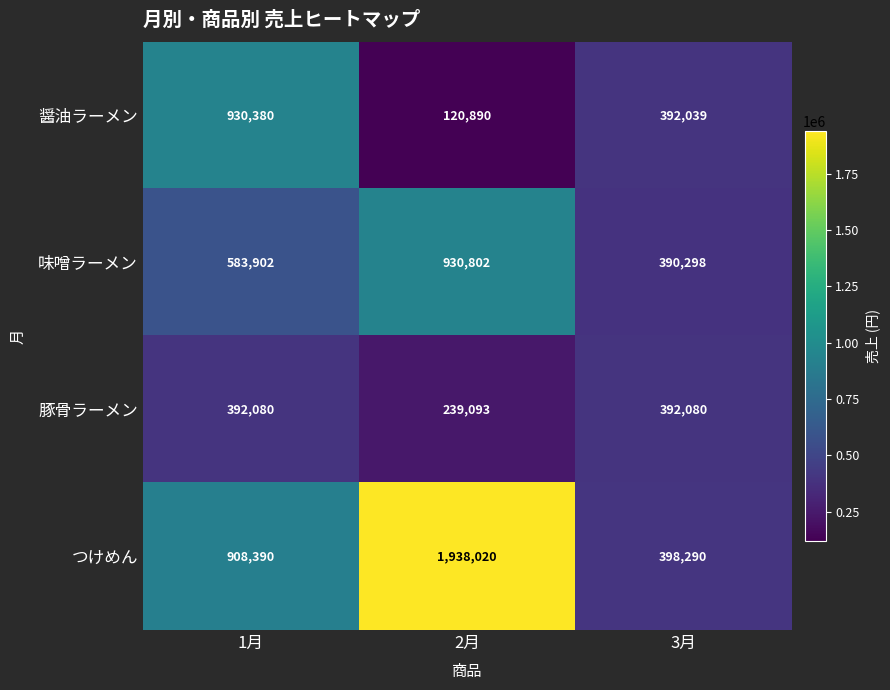

What is the average value of the つけめん series?

1081567